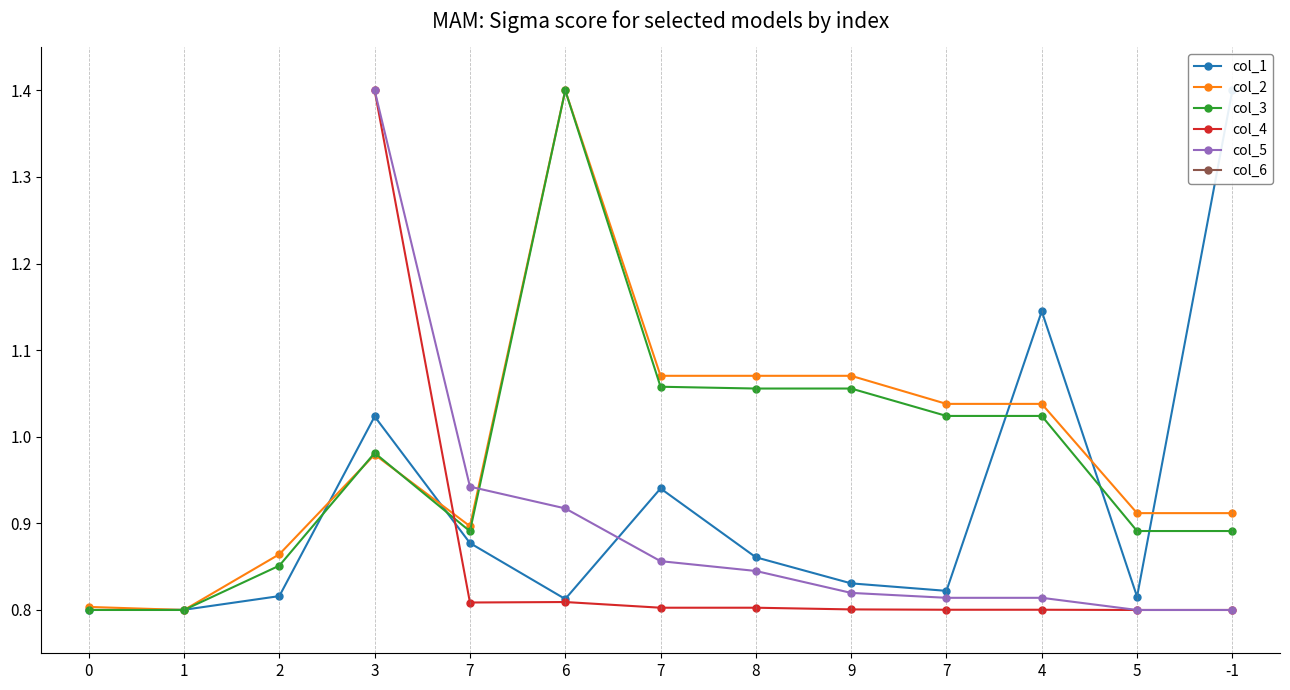

What is the average value of the col_1 series?

0.9